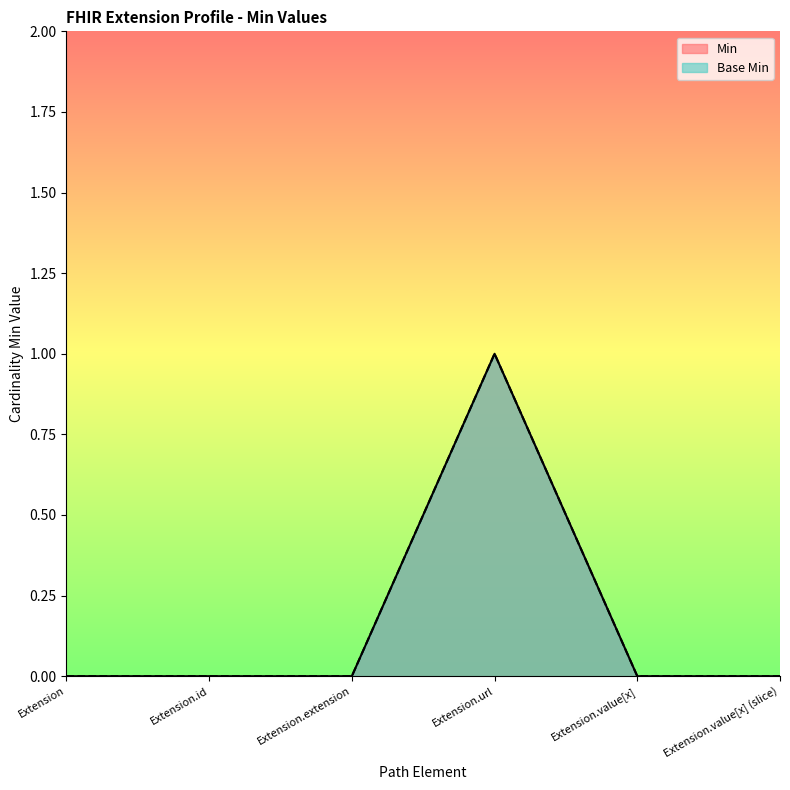

How many values in the Min series exceed 0?

1